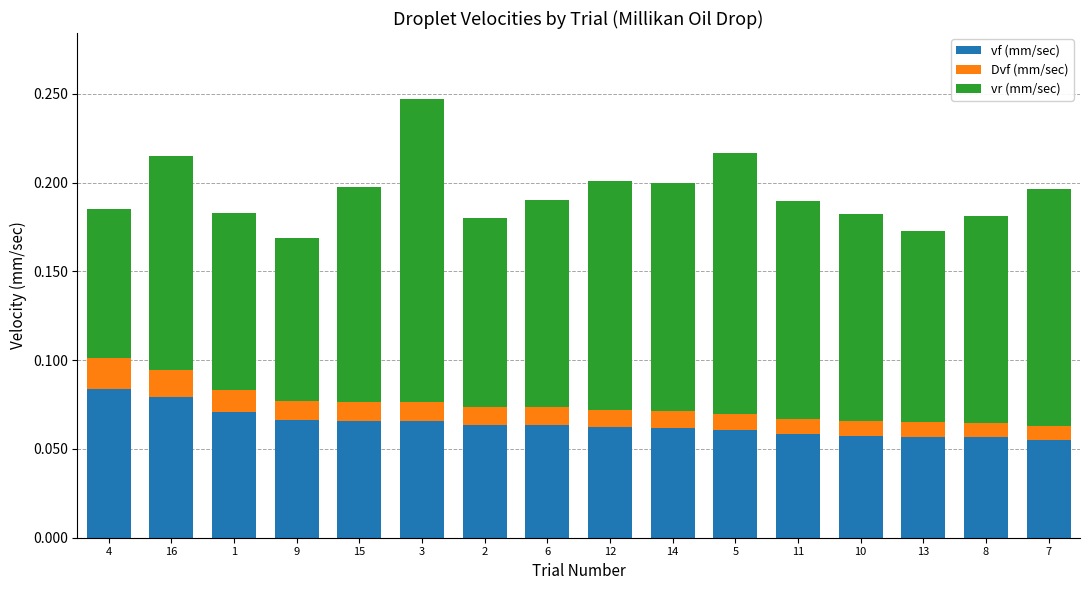

Count the vf (mm/sec) values in the range 0 to 1.

16